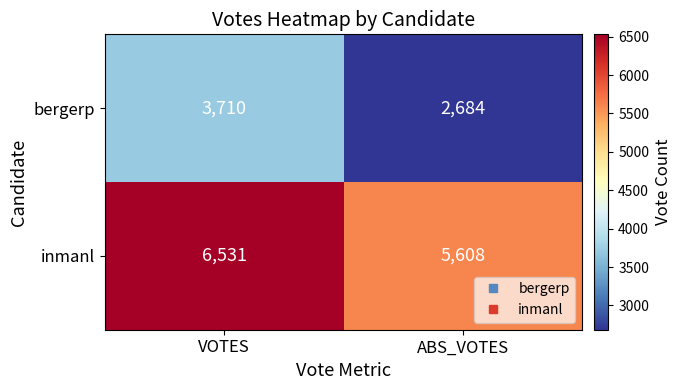

The value of inmanl at ABS_VOTES is 1860. True or false?

False